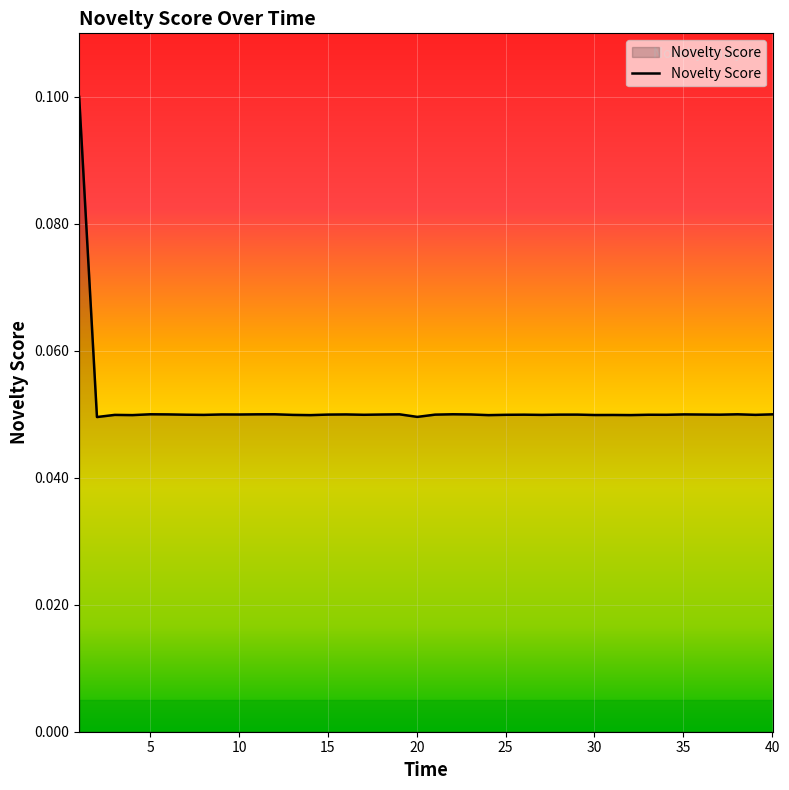

How many lines are shown in the chart?

1